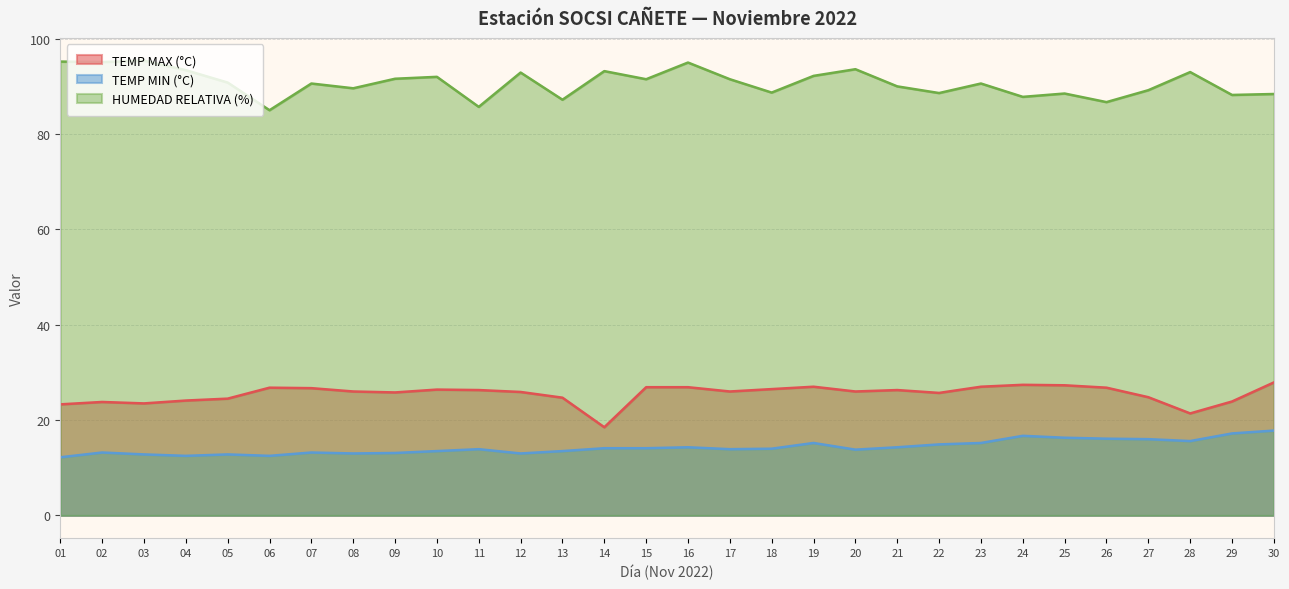

Which category has the highest value in the TEMP MAX (°C) series?

30